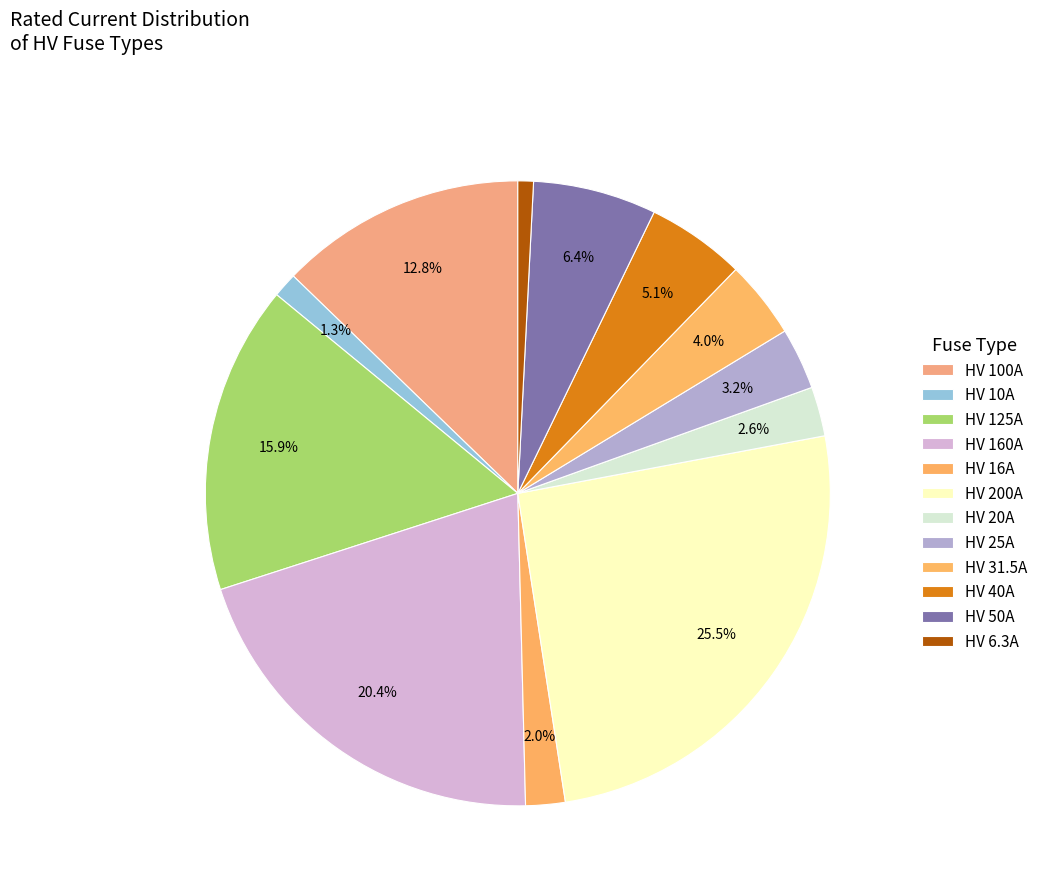

To the nearest percent, what is the average slice percentage?

8%